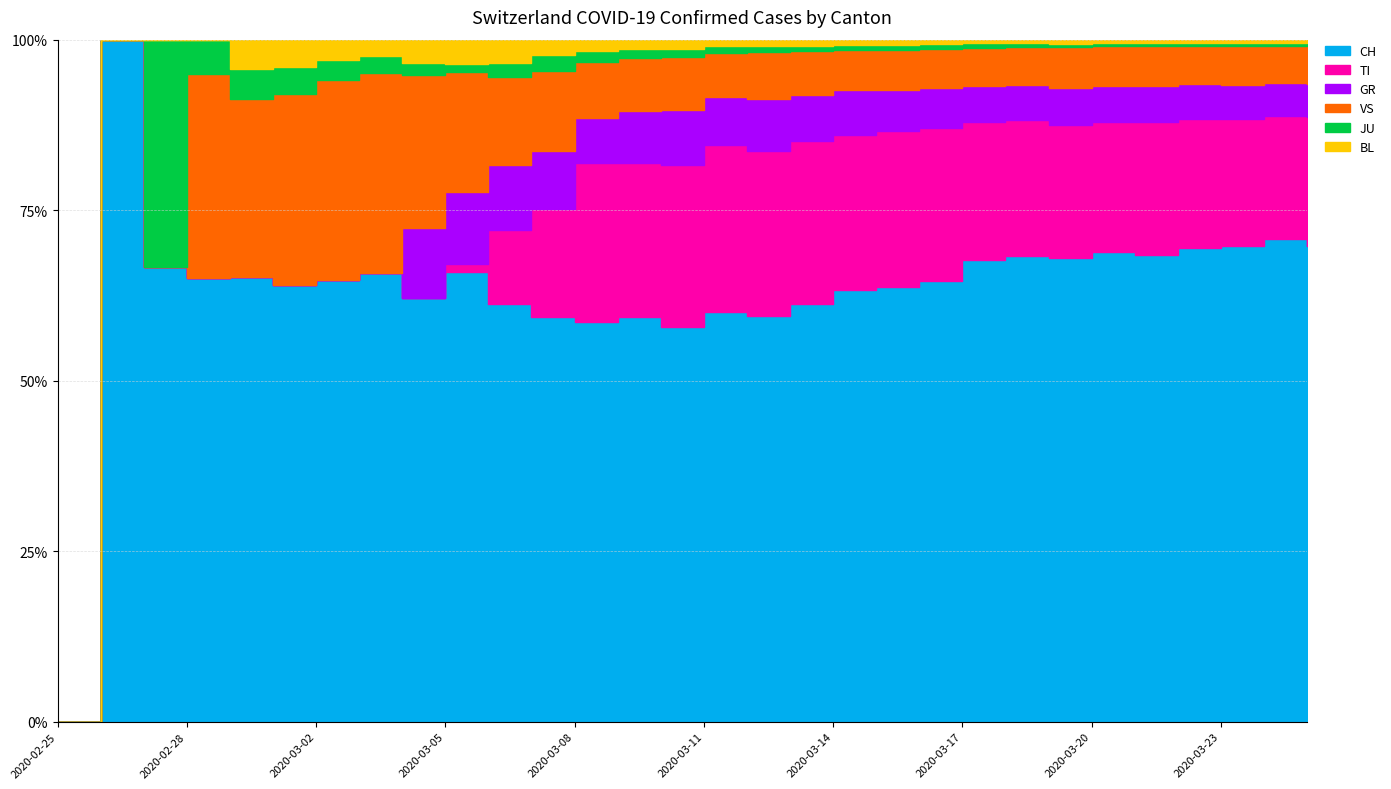

What is the average value of the VS series?

132